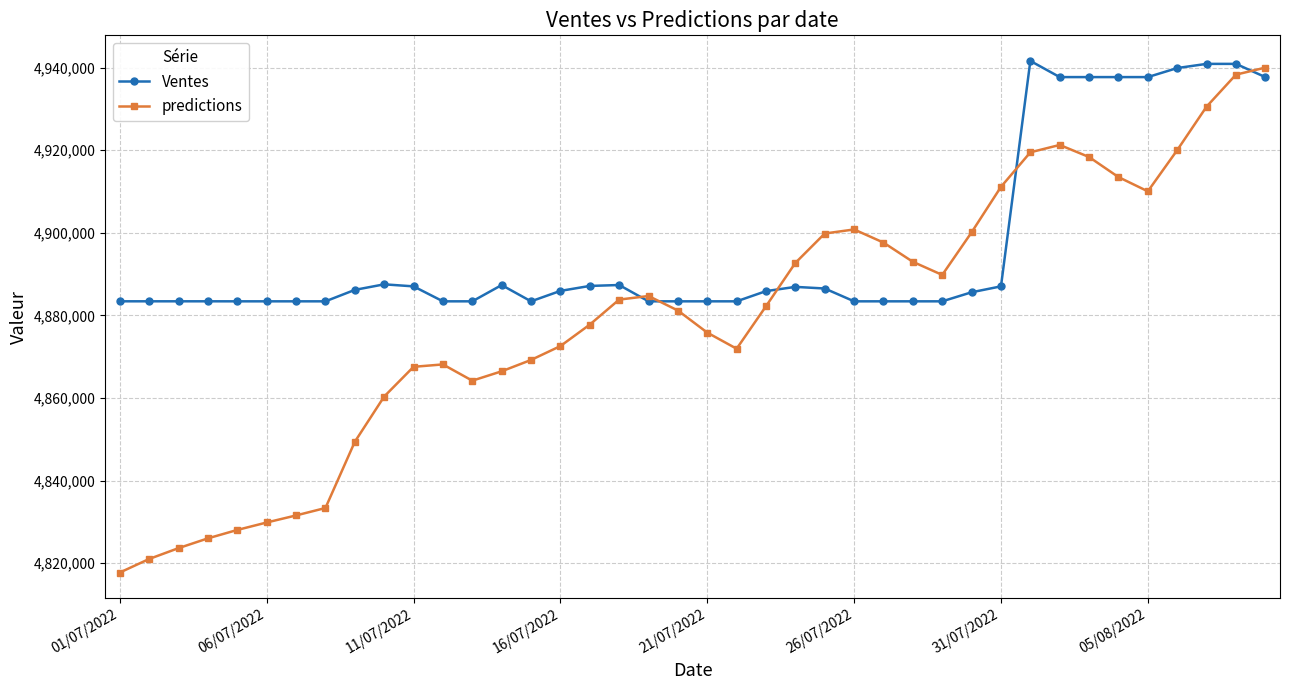

What is the highest value of the Ventes series?

4941637.0